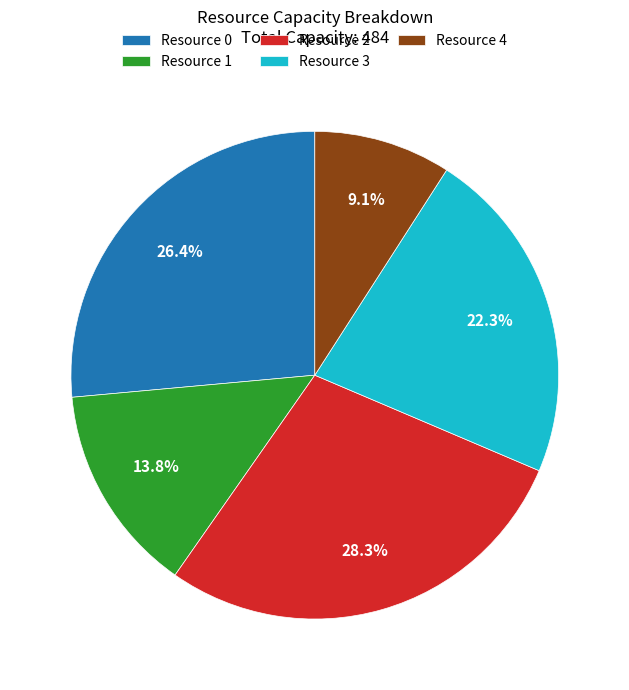

How many slices are in this pie chart?

5